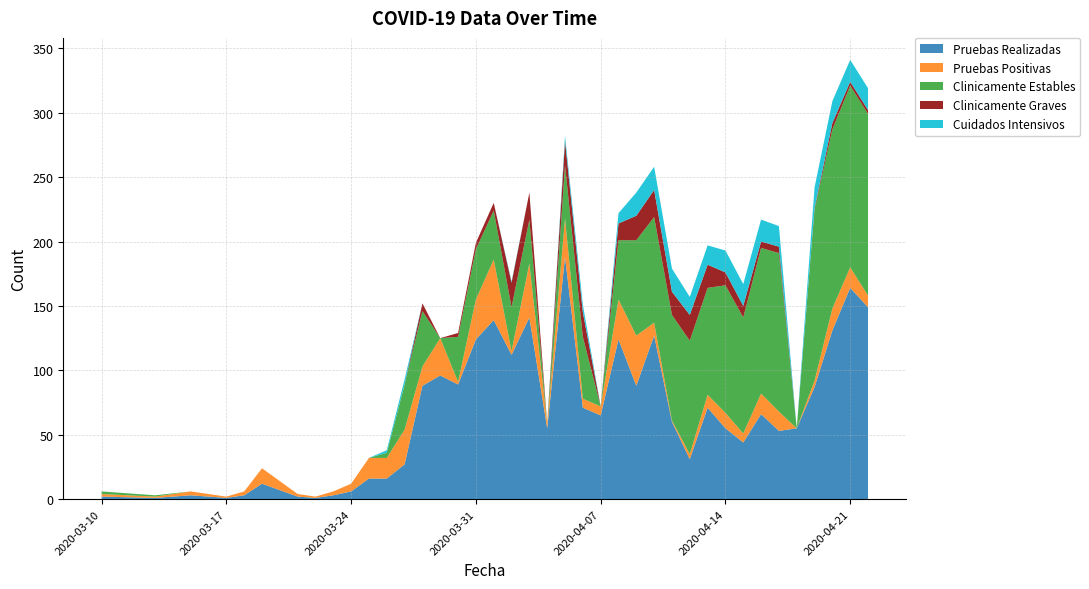

Reading left to right, what are all the values shown in this chart?

Pruebas Realizadas: 2	1	3	2	1	3	12	2	1	3	6	16	16	27	88	96	89	124	139	112	141	55	188	71	65	124	88	127	60	31	71	55	44	66	53	55	87	131	164	149
Pruebas Positivas: 2	1	3	2	1	3	12	2	1	3	6	16	16	27	15	29	2	31	47	3	42	4	30	7	7	31	39	10	1	4	10	12	7	16	15	0	5	17	16	9
Clinicamente Estables: 2	1	0	0	0	0	0	0	0	0	0	0	4	35	43	0	35	39	38	34	34	0	41	48	0	46	74	82	82	88	83	99	90	113	123	0	133	139	141	141
Clinicamente Graves: 0	0	0	0	0	0	0	0	0	0	0	0	0	0	6	0	3	5	6	19	21	0	19	19	0	13	19	21	18	20	18	10	9	5	5	0	1	5	3	3
Cuidados Intensivos: 0	0	0	0	0	0	0	0	0	0	0	0	2	4	0	0	0	0	0	1	0	0	4	6	0	8	18	18	18	14	15	17	17	17	16	0	16	17	17	17